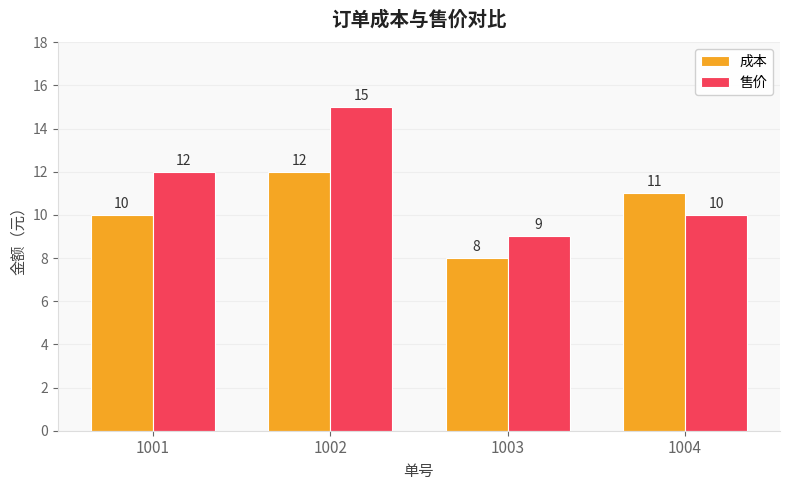

Reading left to right, list all the values displayed in this chart.

成本: 1001=10	1002=12	1003=8	1004=11
售价: 1001=12	1002=15	1003=9	1004=10